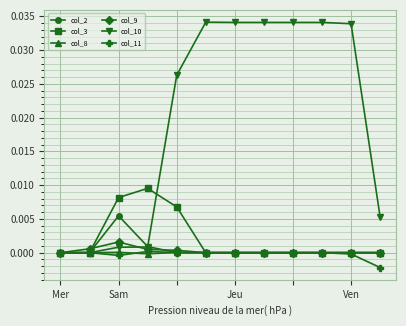

Which series has the largest range (max minus min)?

col_10